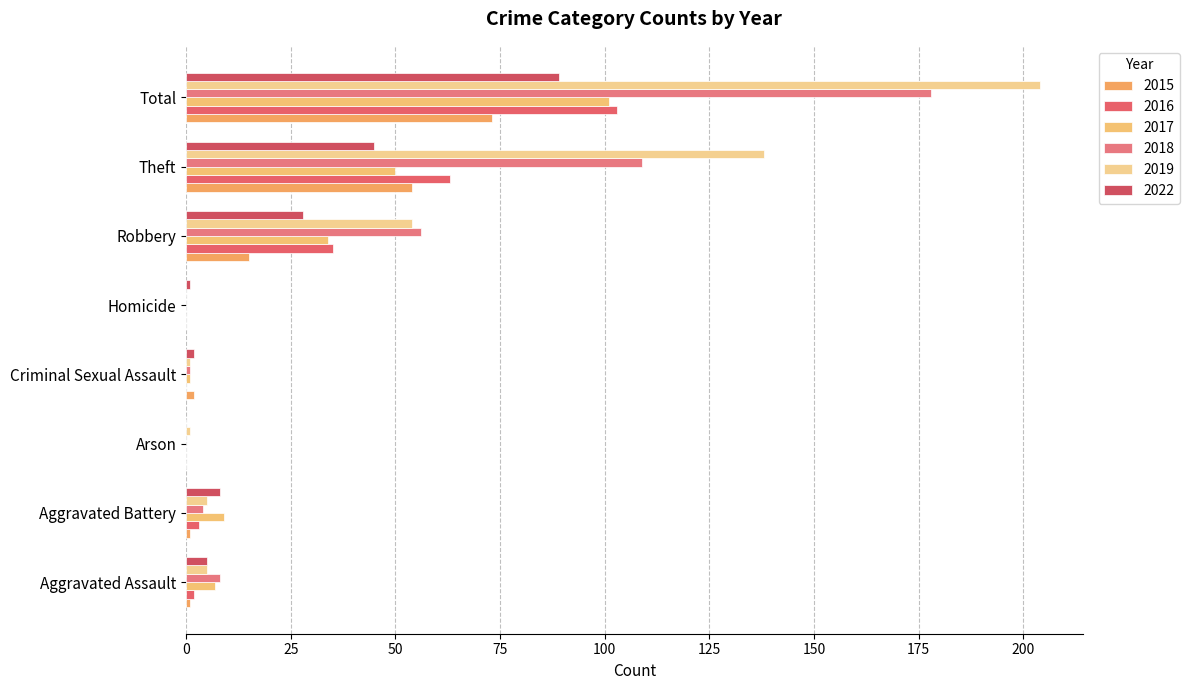

How many series are shown in this chart?

6